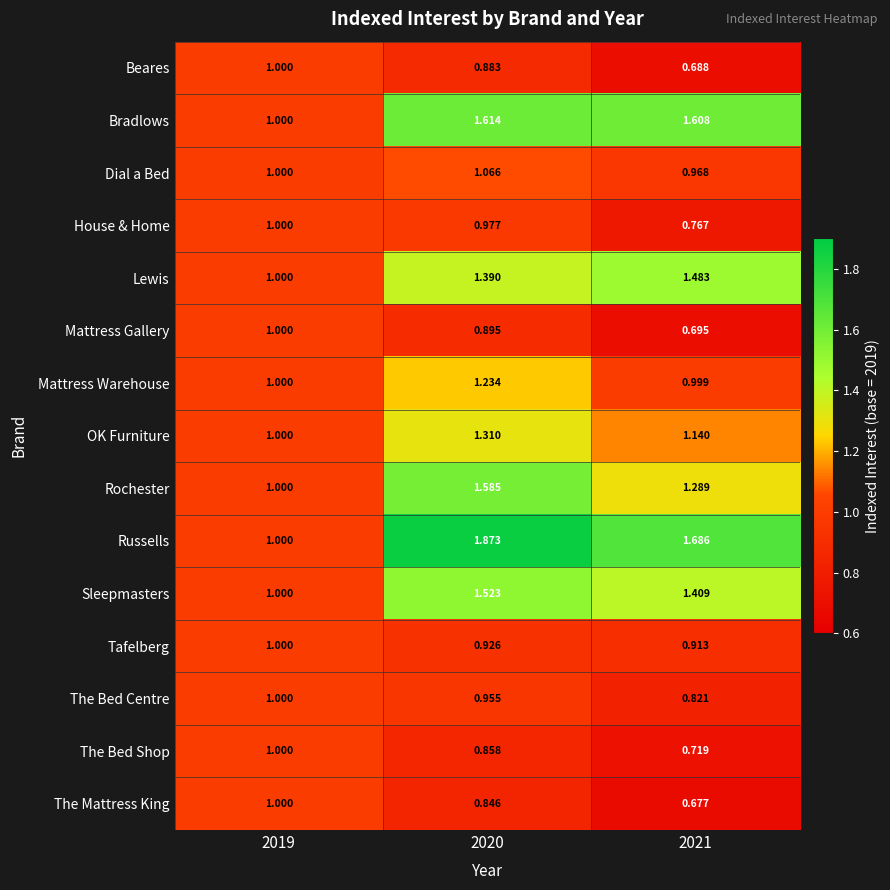

Which series has the largest range (max minus min)?

Russells